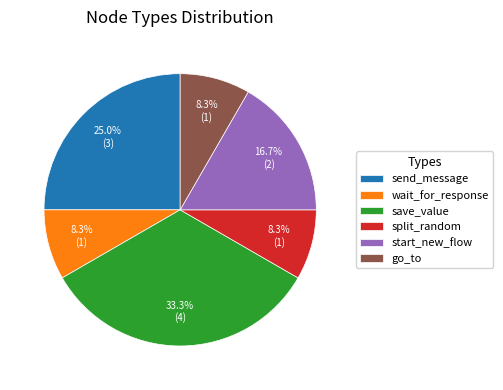

Between split_random and save_value, which is larger?

save_value